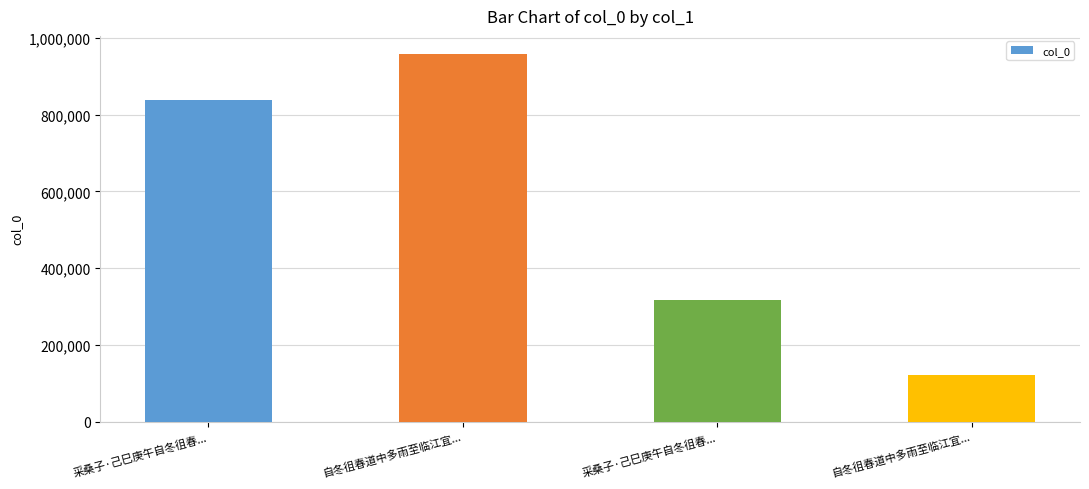

Are the bars horizontal?

No